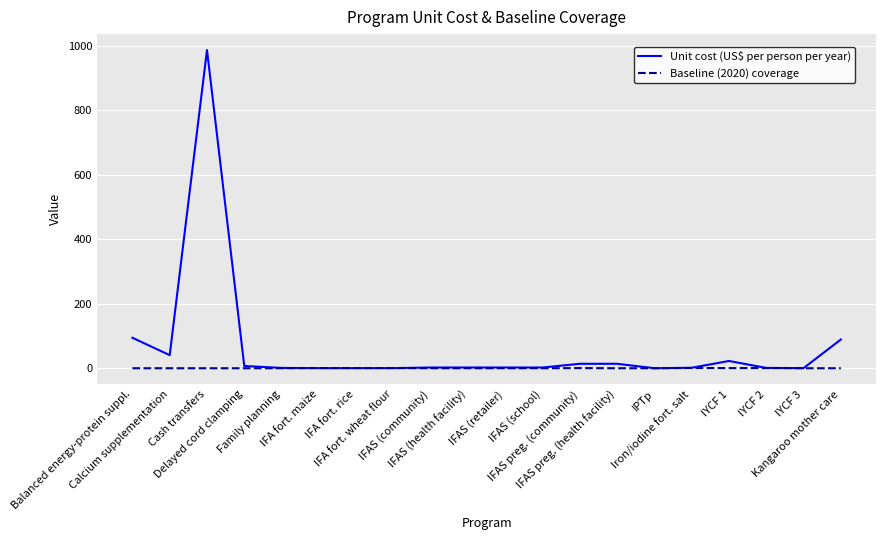

Rank the series by their average value, from lowest to highest.

Baseline (2020) coverage, Unit cost (US$ per person per year)